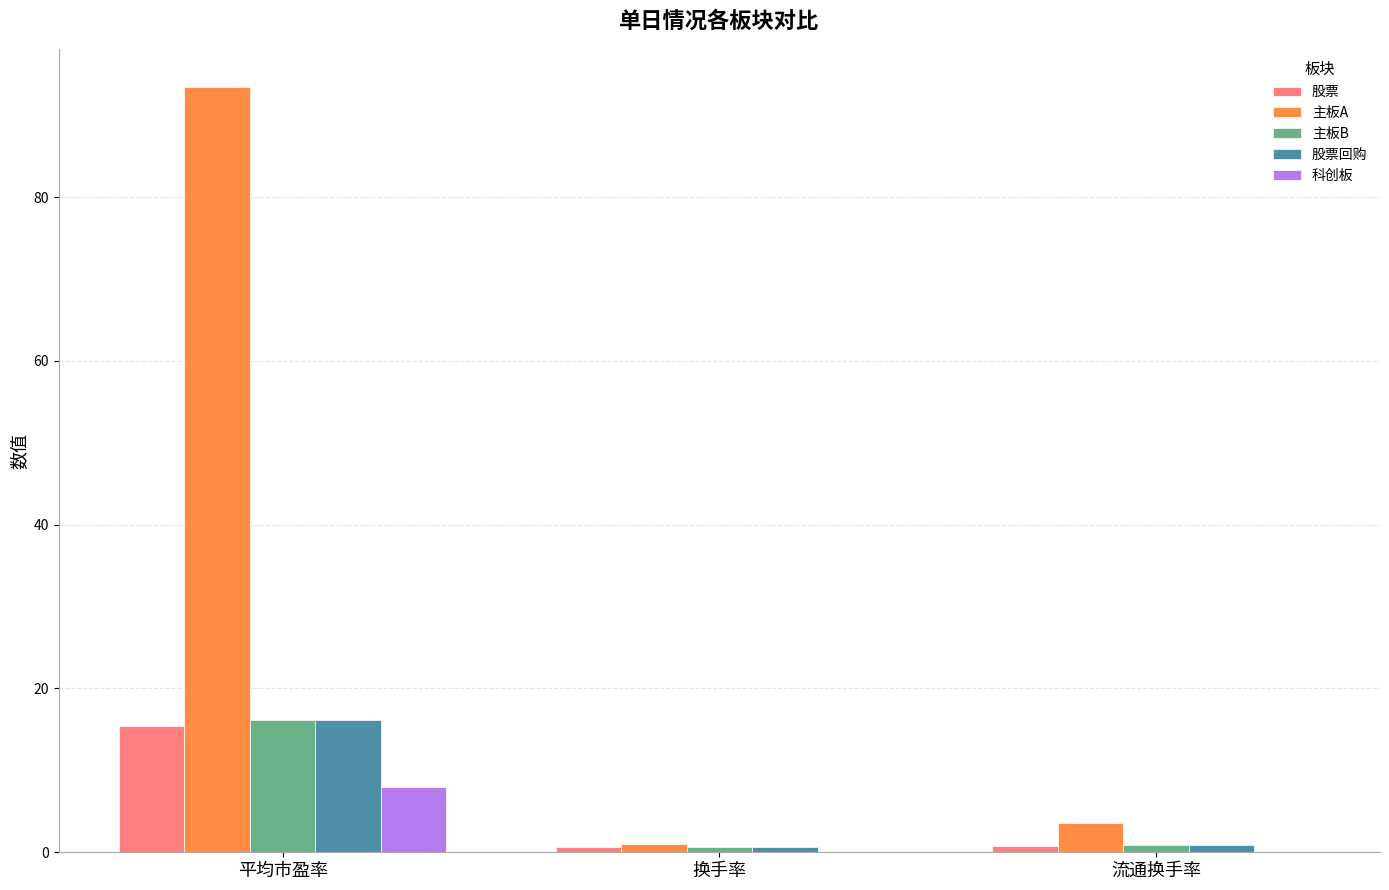

Between 平均市盈率 and 换手率, which series saw the biggest shift?

主板A